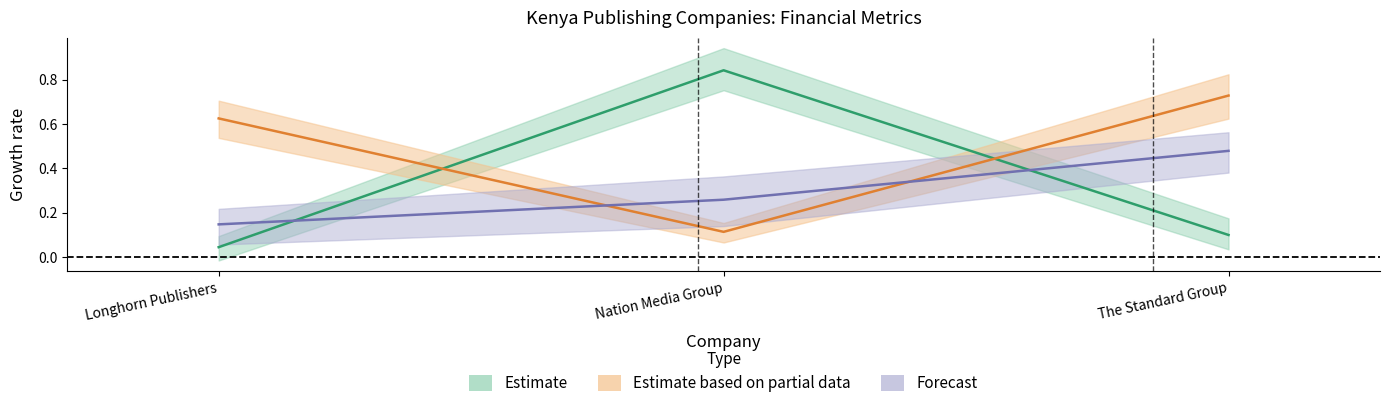

Which category has the highest value in the debt_total series?

The Standard Group